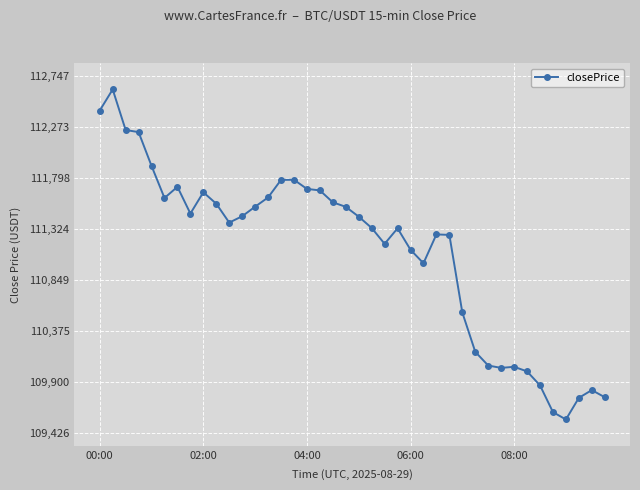

True or false: the data has more than 2 interior local peaks.

True